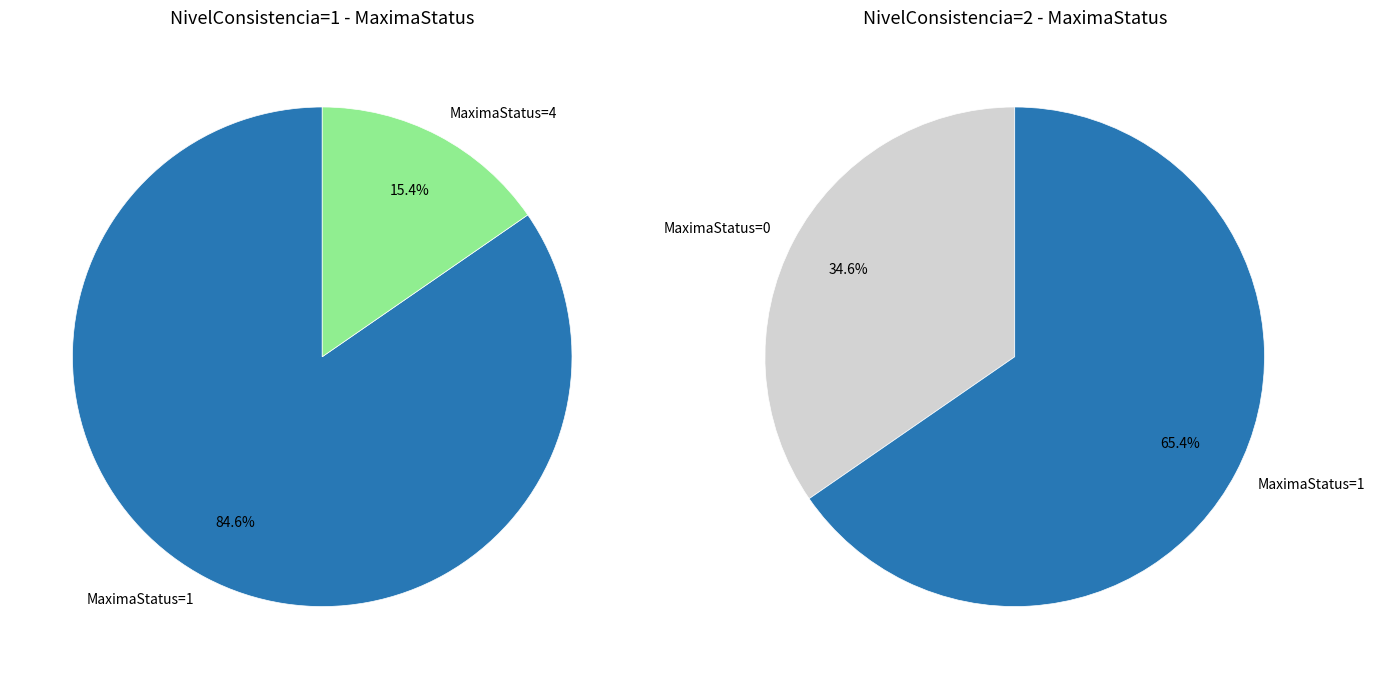

At MaximaStatus_4, list the series in order from smallest to largest.

NivelConsistencia=2, NivelConsistencia=1